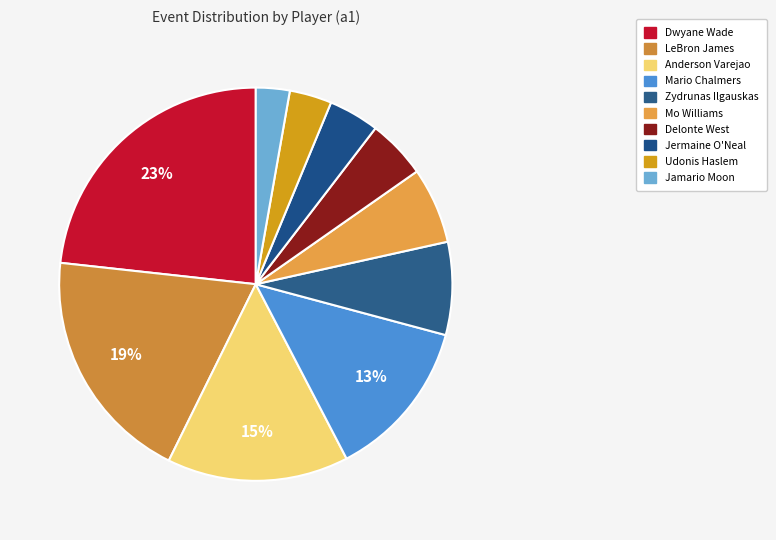

How many slices are in this pie chart?

10